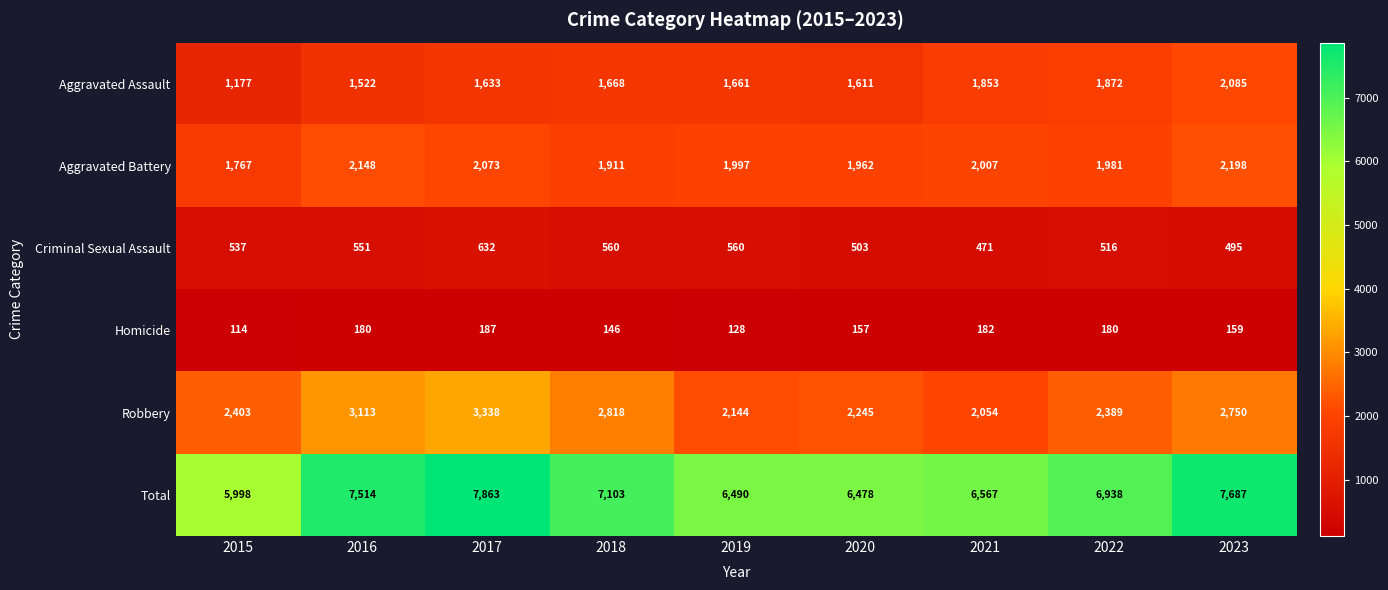

How many series are shown in this chart?

6